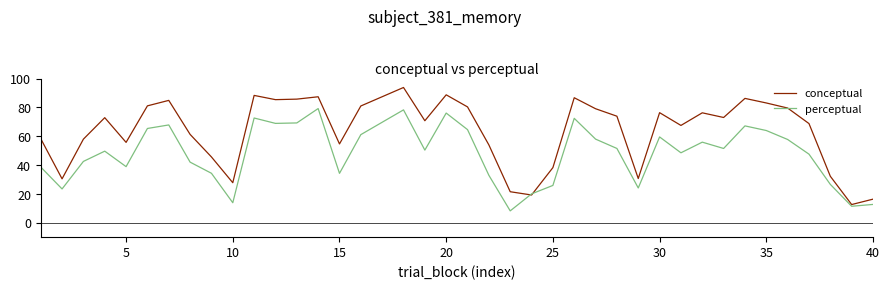

Which series has the widest spread of values?

conceptual